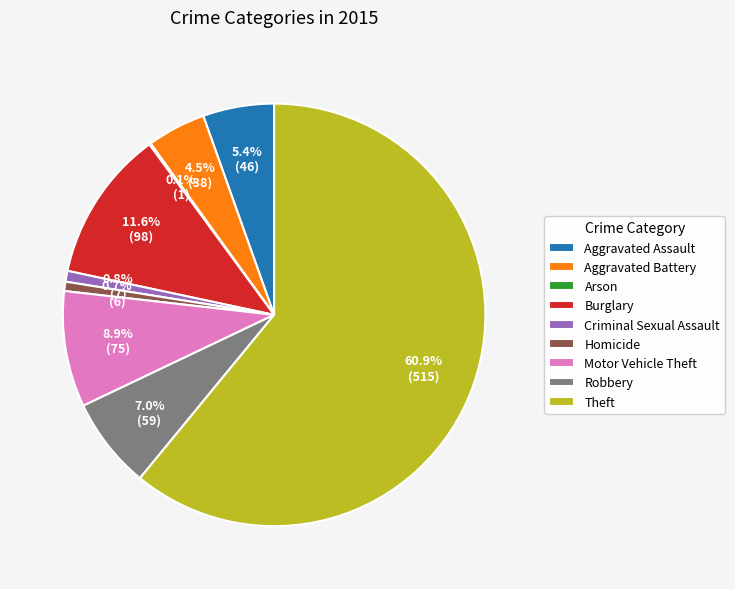

Does Robbery represent more than half of the total?

No